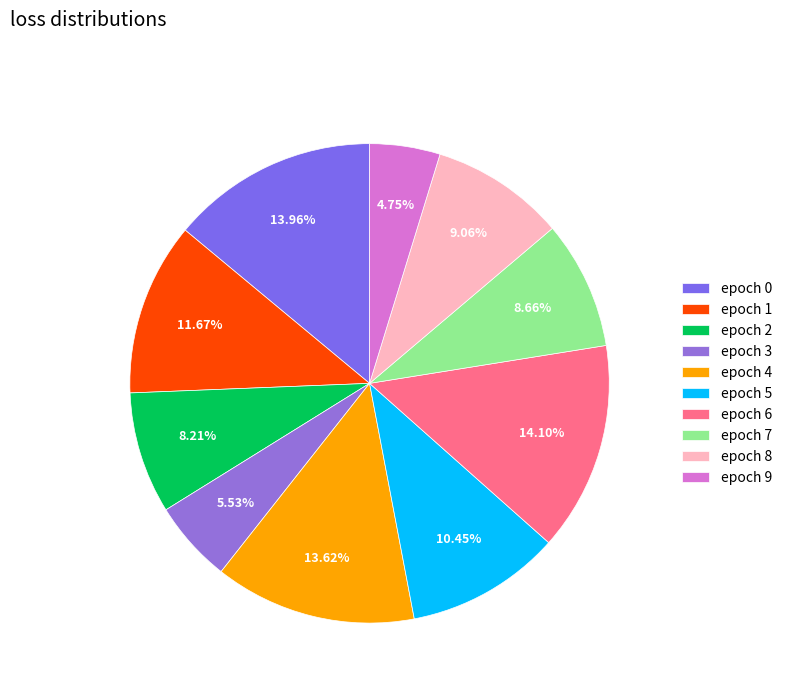

What is the largest slice in the pie chart?

6